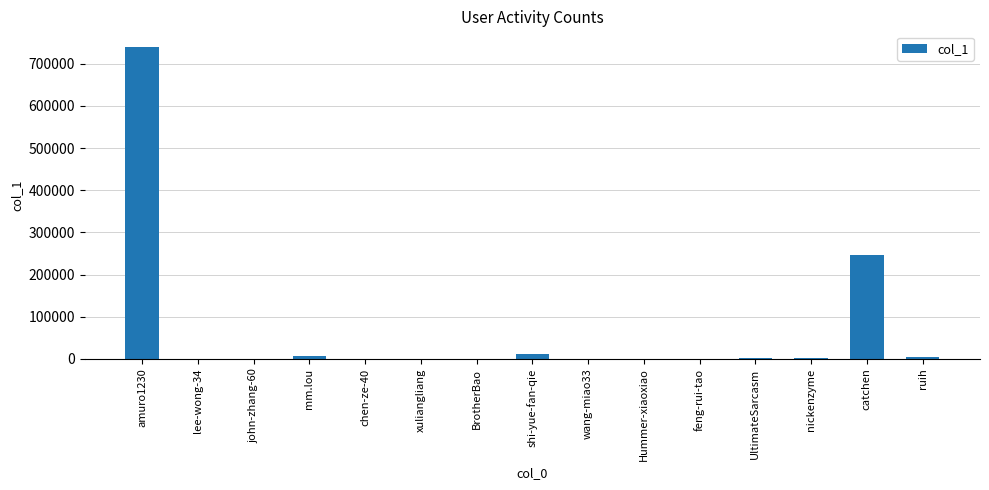

Approximately how many times larger is the value at nickenzyme compared to xuliangliang?

43.9